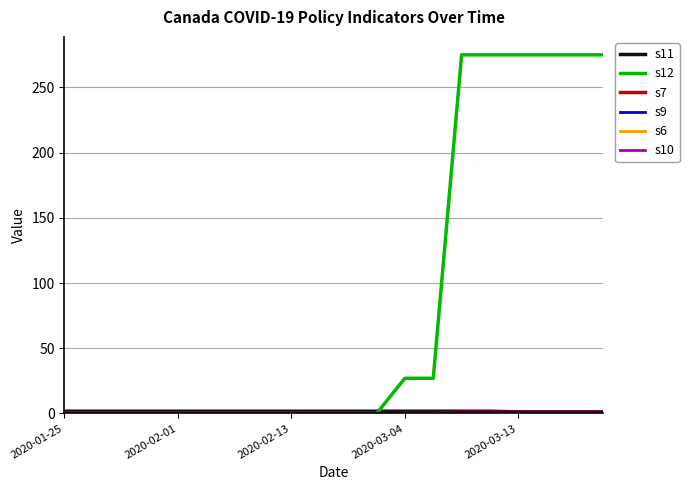

What is the difference between the maximum and minimum values in the s9 series?

1.0